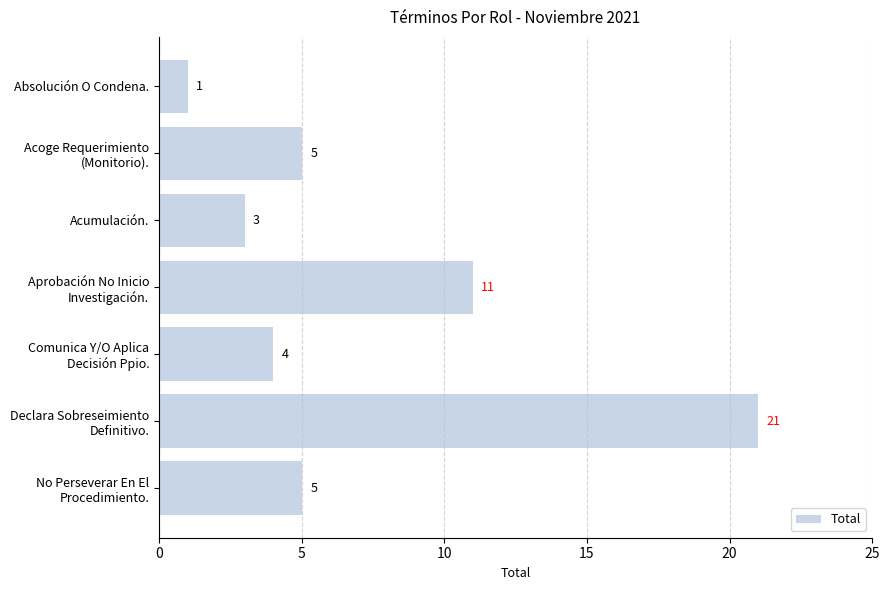

What is the approximate value at Acumulación., to the nearest 5?

5